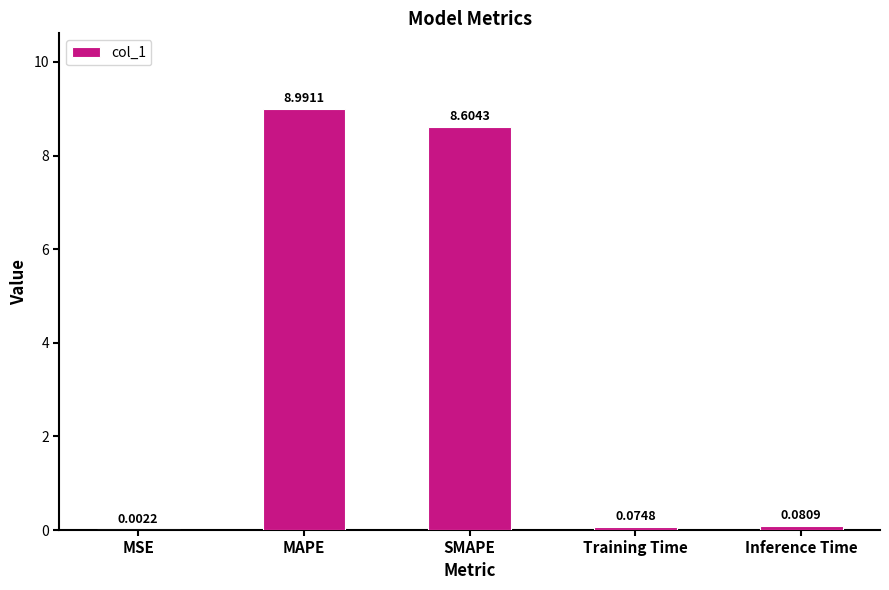

Which label corresponds to the largest value in the chart?

MAPE